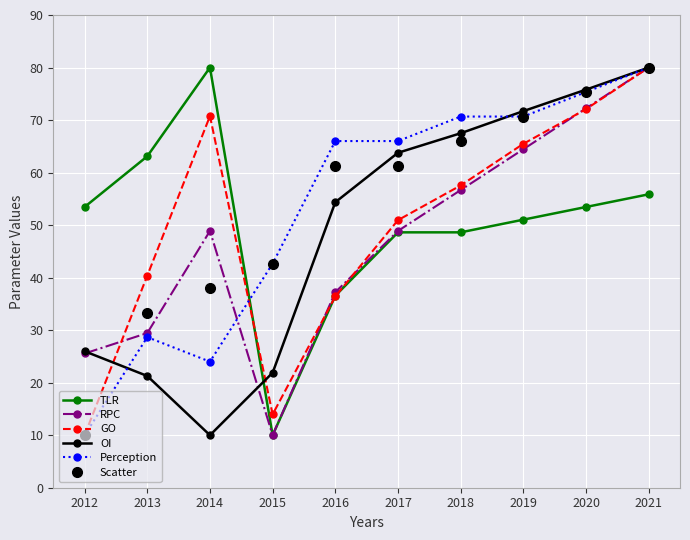

True or false: Scatter has more than 2 interior local peaks.

False